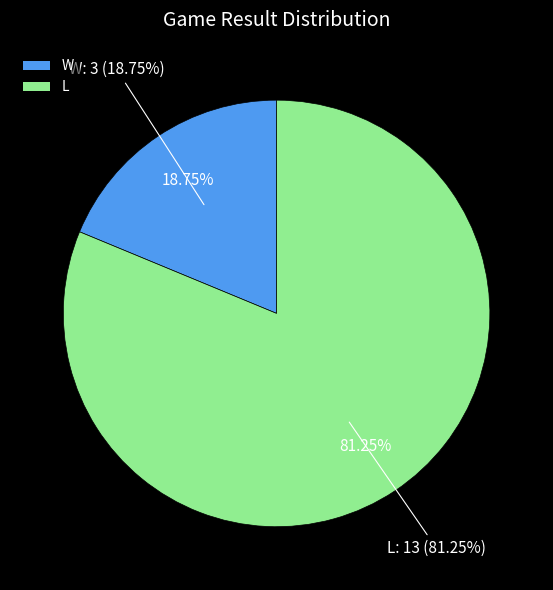

Is there a majority slice in this chart?

Yes